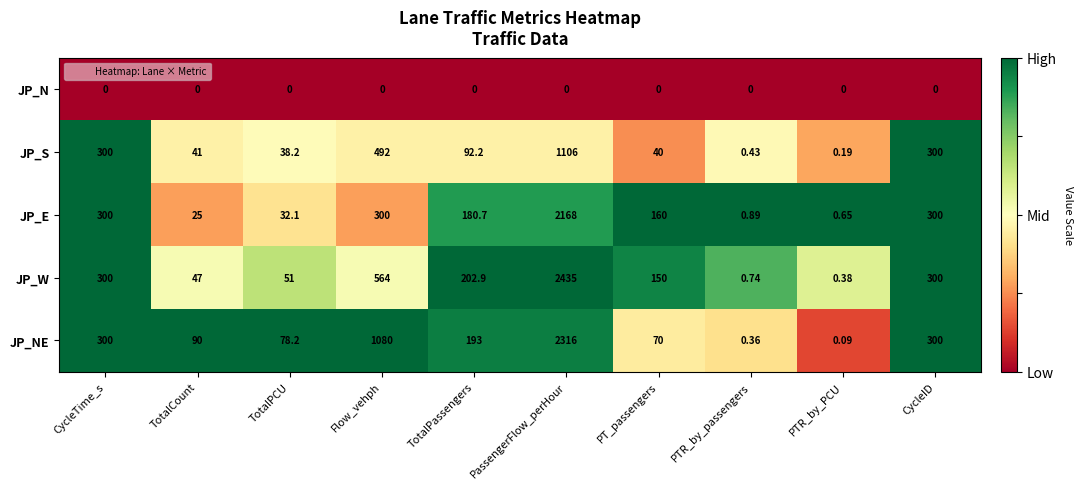

Which series changed the most between Flow_vehph and CycleID?

JP_NE